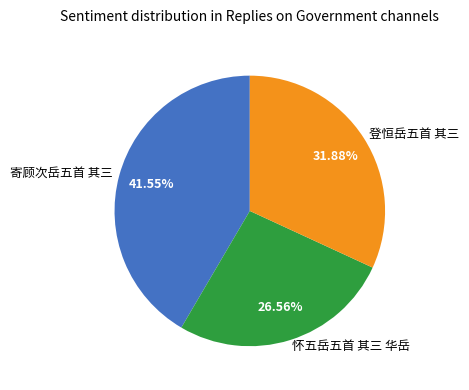

Between 寄顾次岳五首 其三 and 怀五岳五首 其三 华岳, which is larger?

寄顾次岳五首 其三